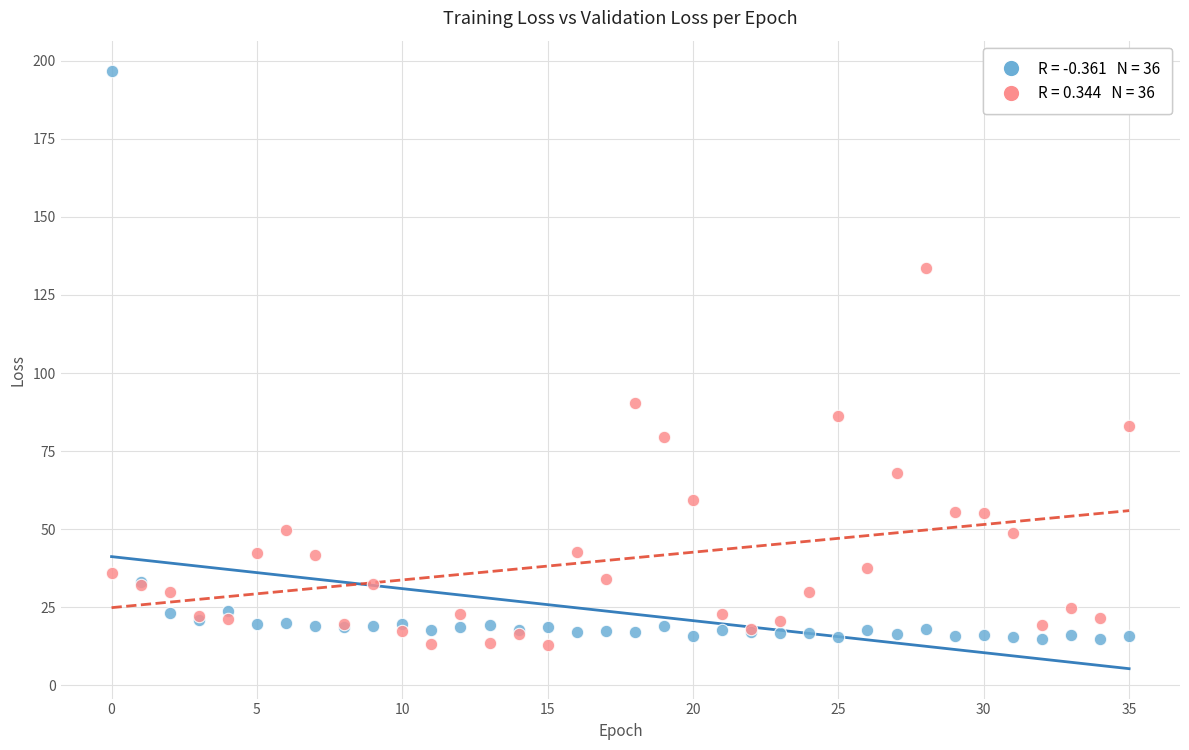

Across all series, what Y value is closest to 104?

90.6